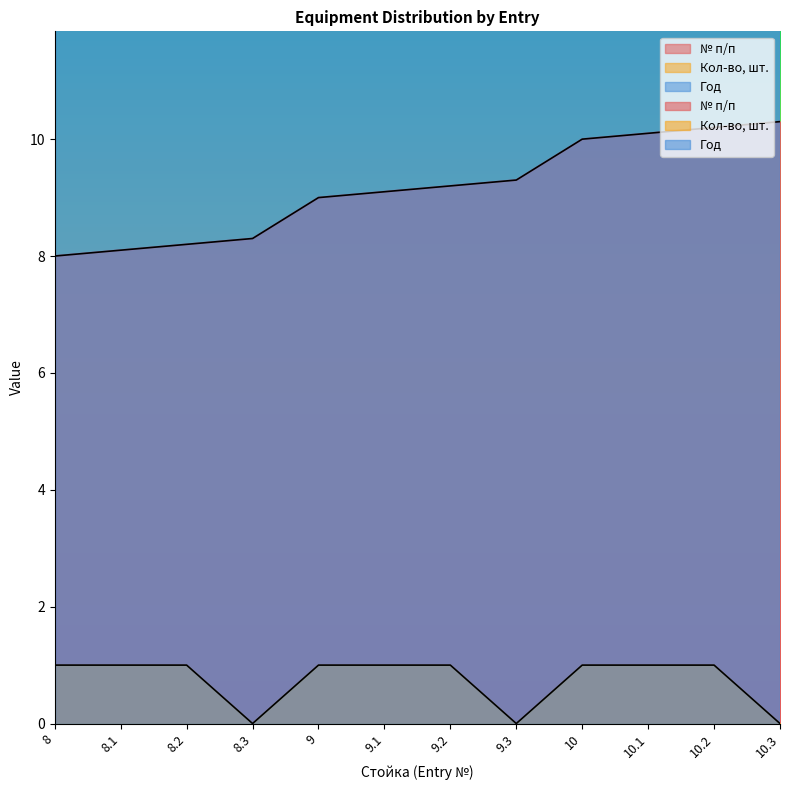

Which label corresponds to the largest value in the chart?

10.3